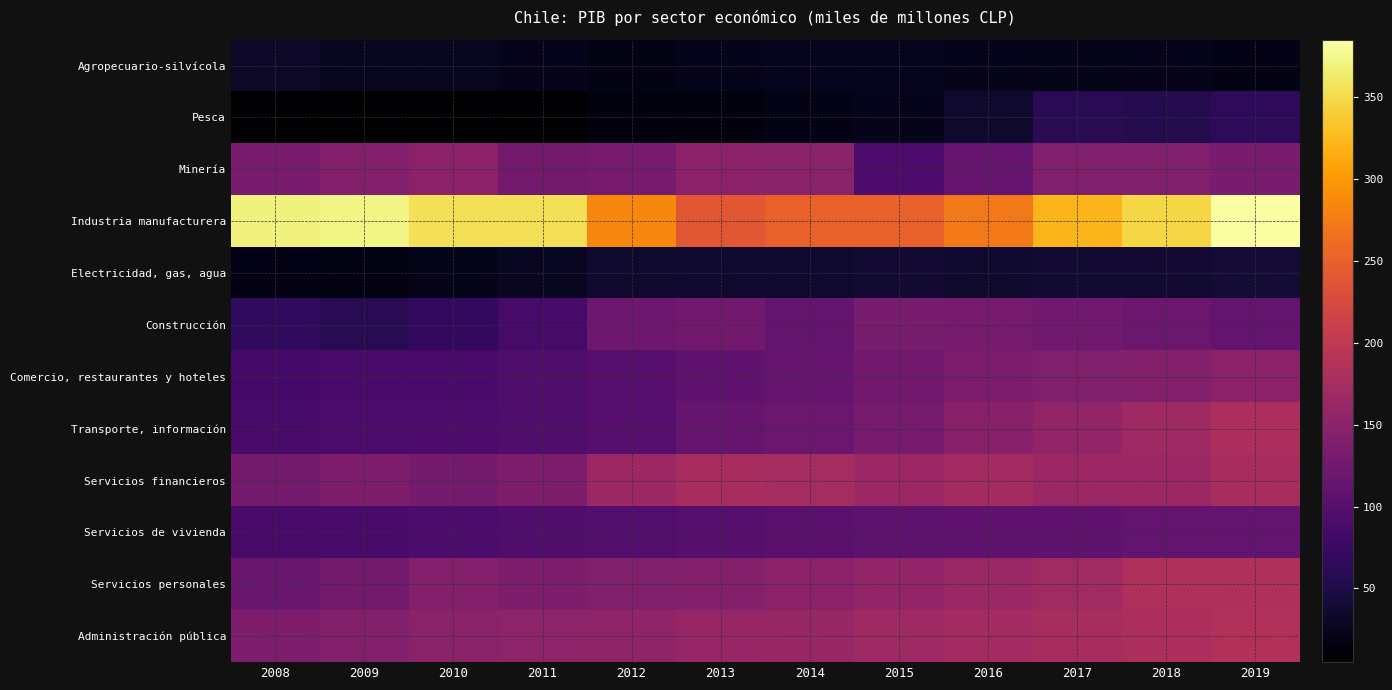

How many distinct data groups are displayed?

12